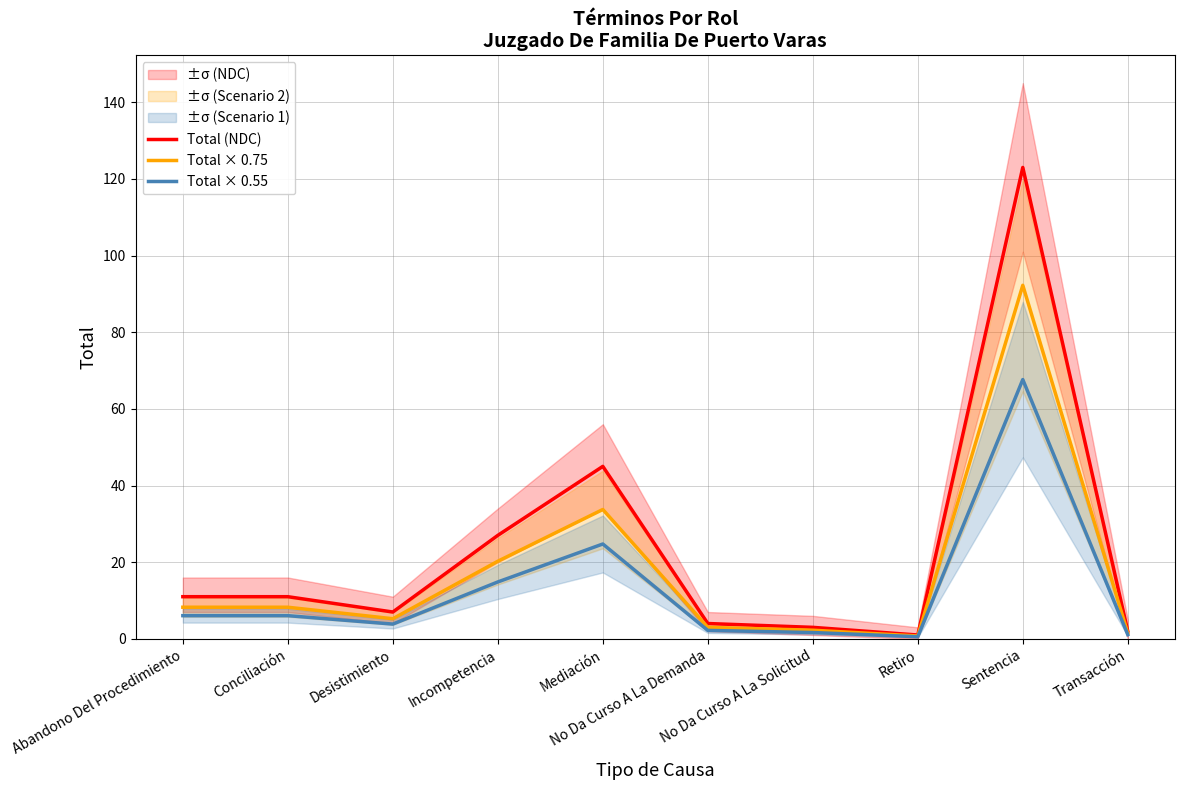

What is the value of the Total × 0.55 point at the 6th from the left?

2.2